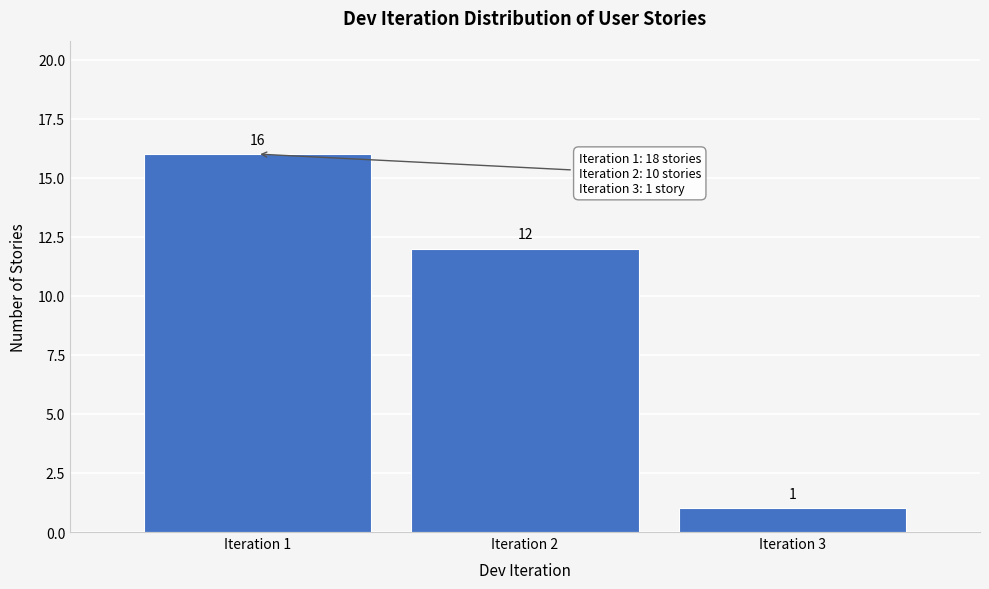

Reading left to right, transcribe this chart: for each bar, give the range it covers on the x-axis and its height.

0.5 to 1.5: 16
1.5 to 2.5: 12
2.5 to 3.5: 1